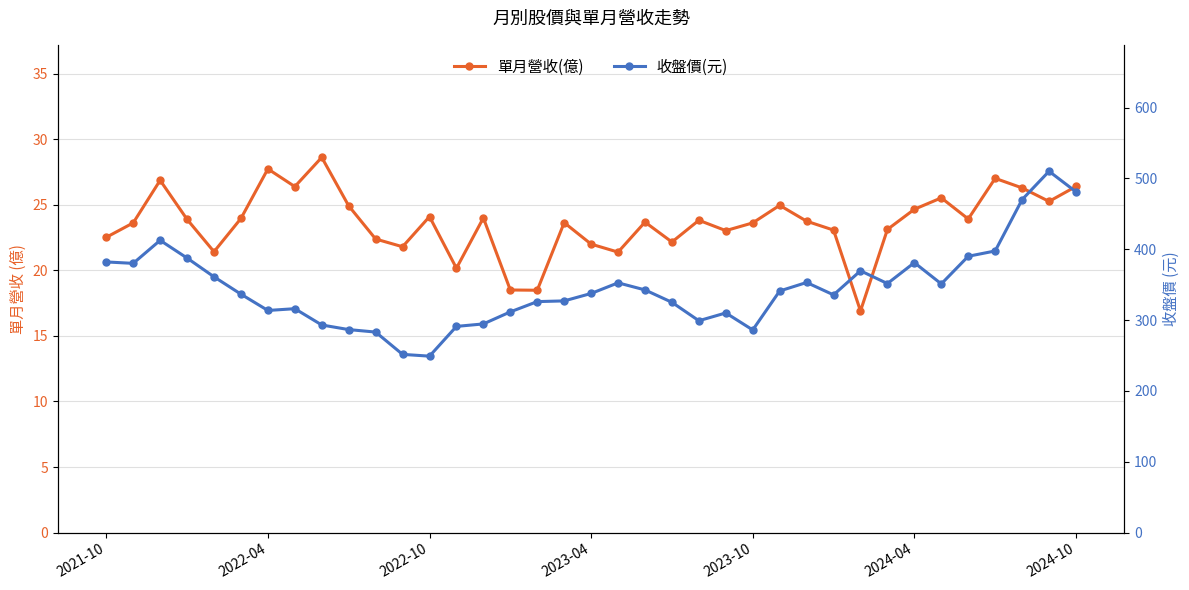

Rank the series by their average value, from lowest to highest.

單月營收(億), 收盤價(元)